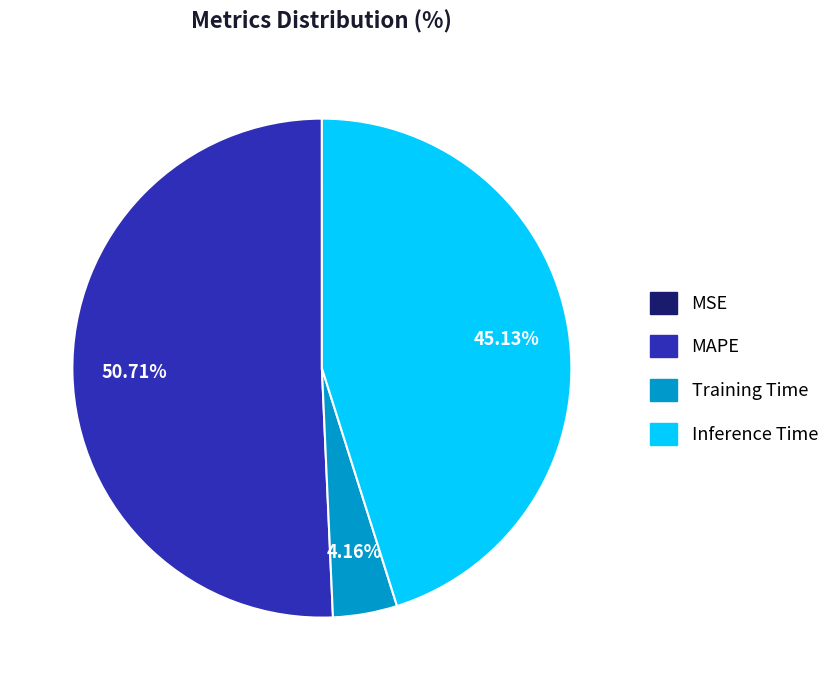

Which slice represents more than half of the pie?

MAPE